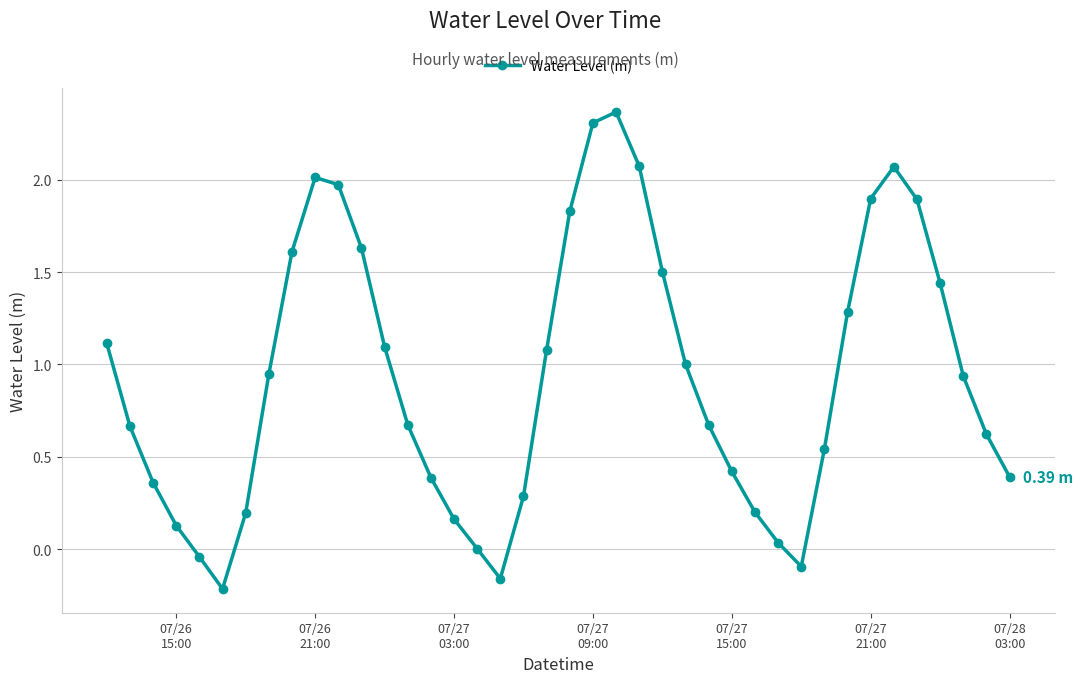

What is the difference between the maximum and minimum values?

2.6